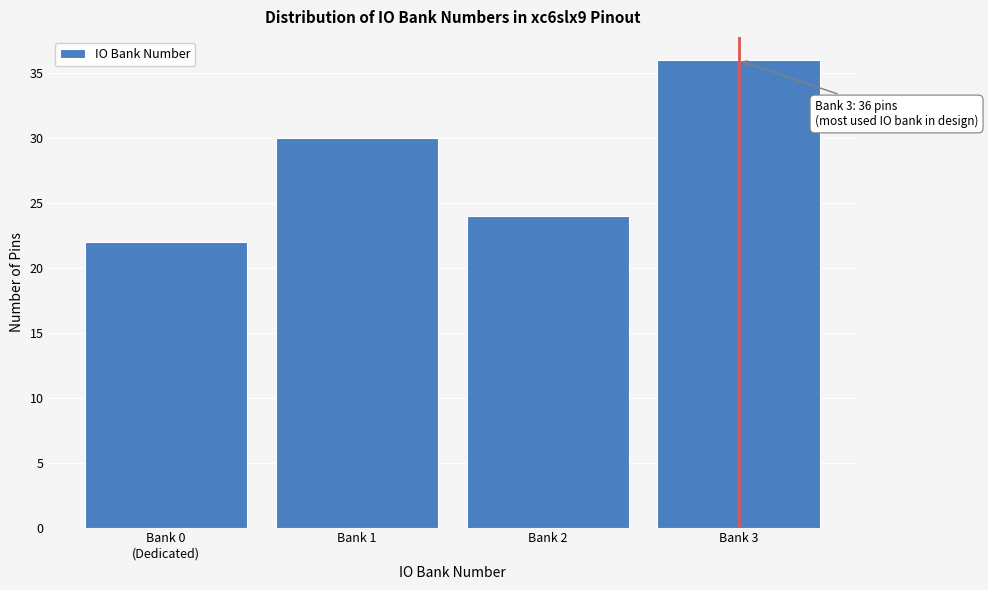

Reading left to right, list all the values displayed in this chart.

22	30	24	36